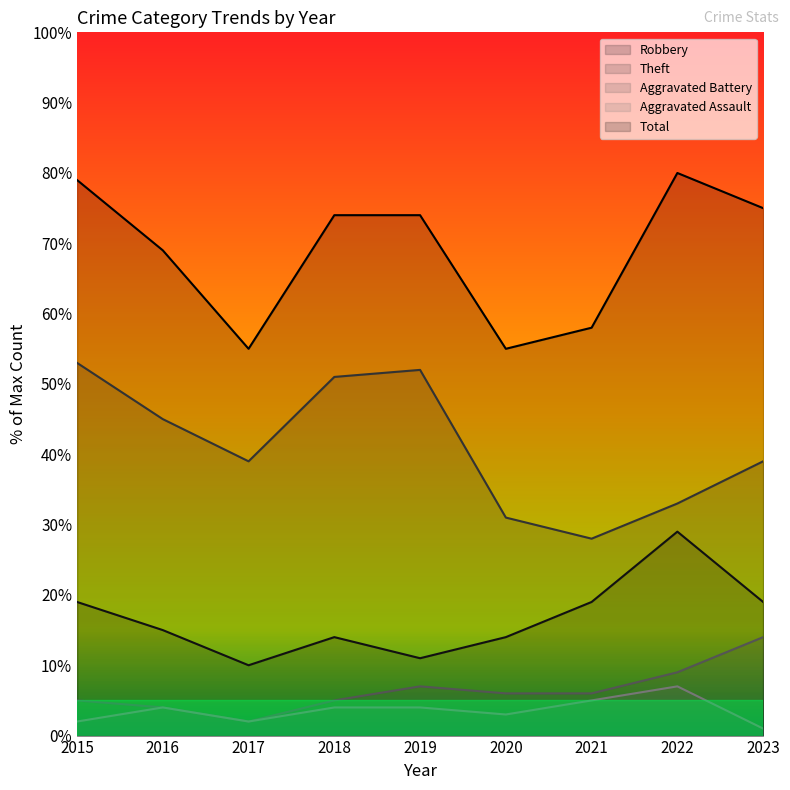

Which category has the highest value across all series?

2022